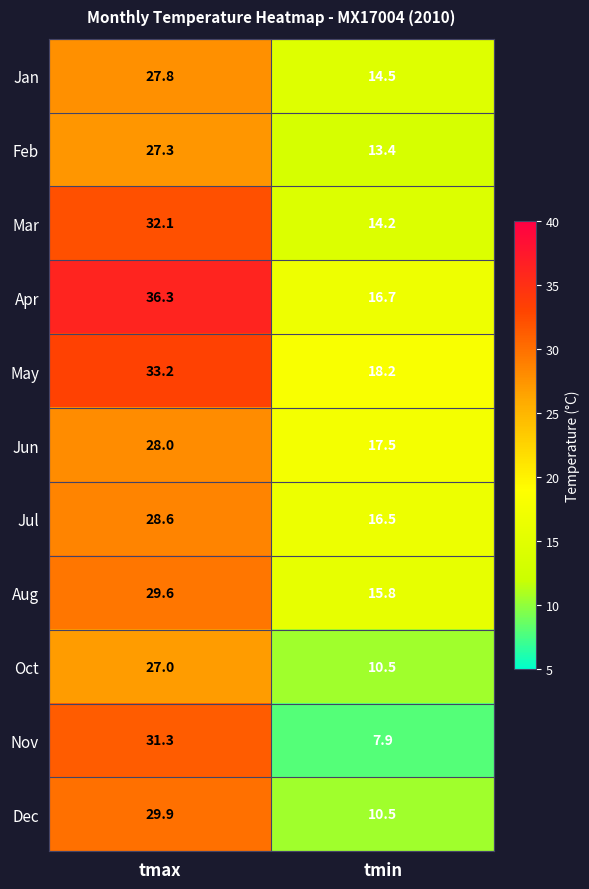

Where is Jan nearest to the value 21?

tmin